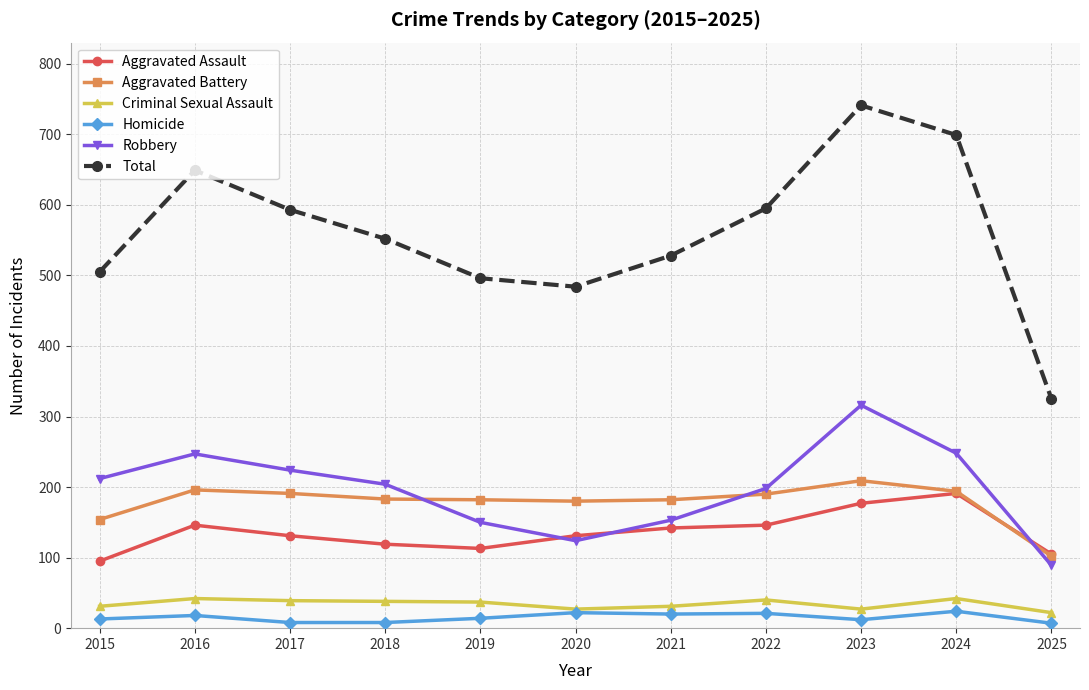

Is the value of Aggravated Battery at 2021 greater than the value of Total at 2018?

No